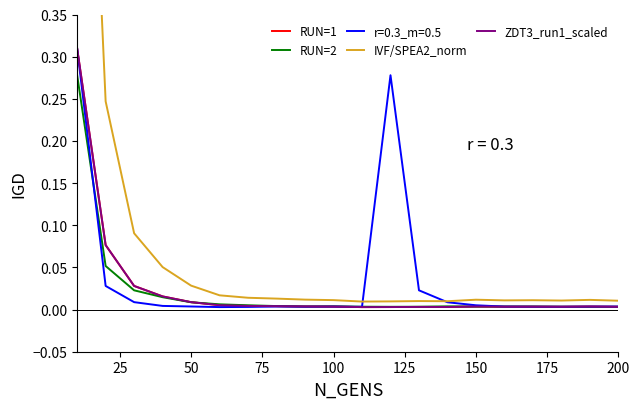

True or false: IVF/SPEA2_norm and RUN=1 cross at least once.

False